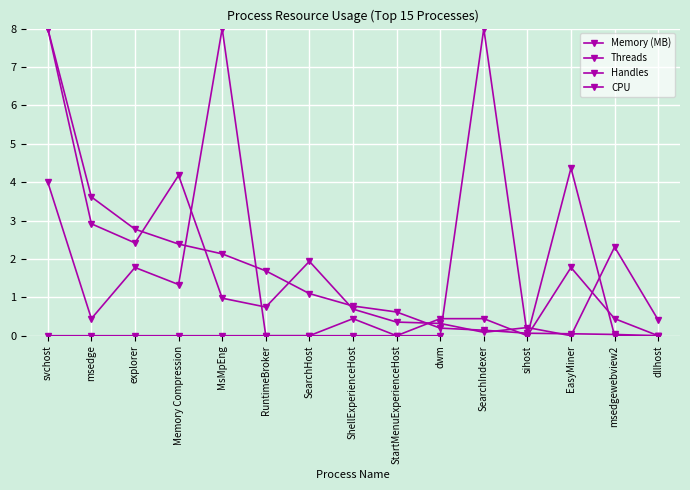

How many lines are shown in the chart?

4